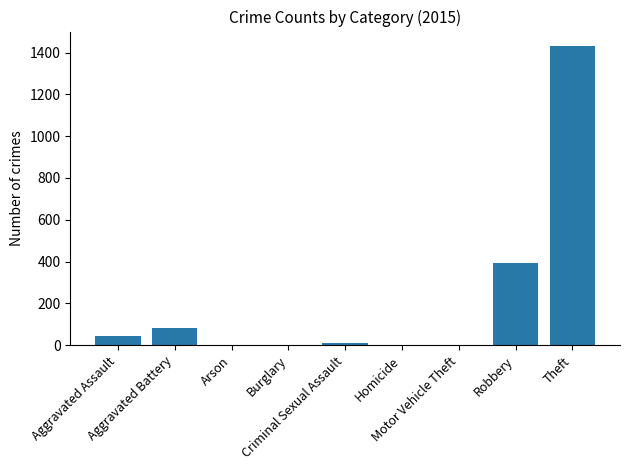

Count the number of data series in this chart.

1